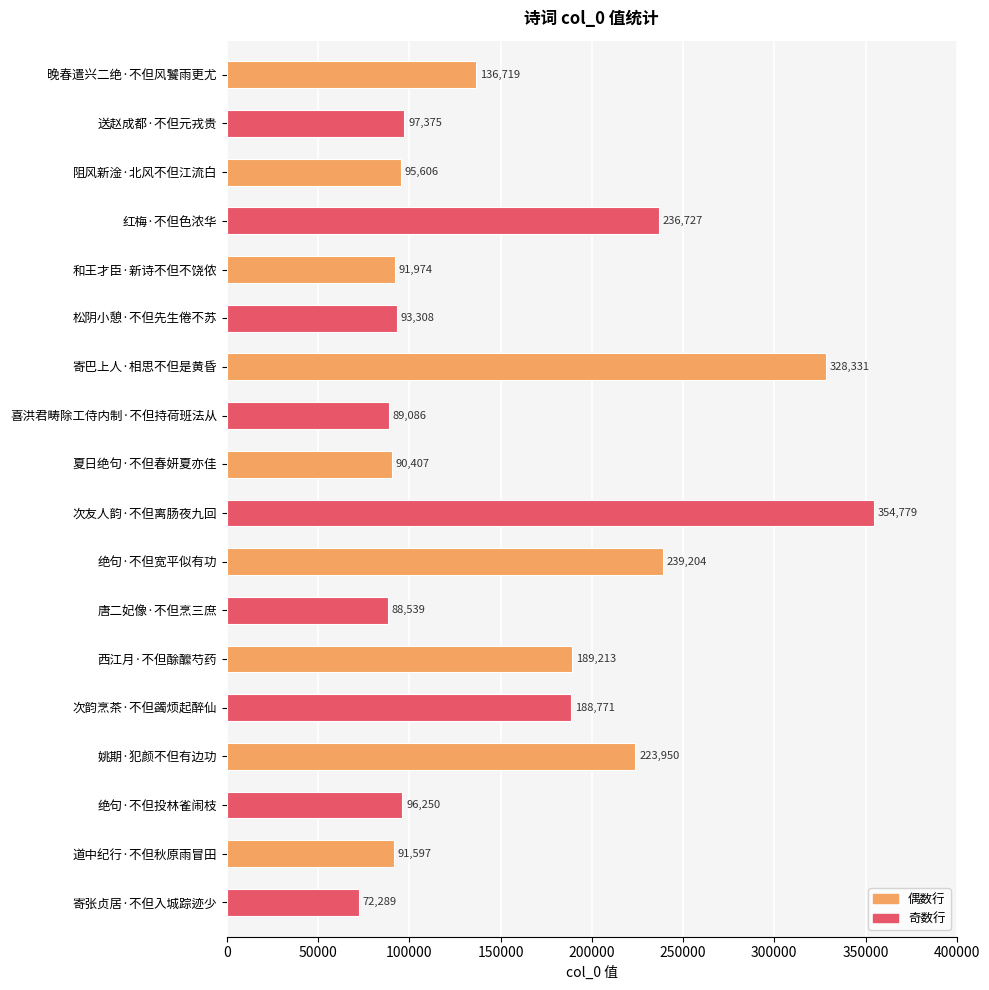

The chart shows a value of 96250 at 绝句·不但投林雀闹枝. True or false?

True